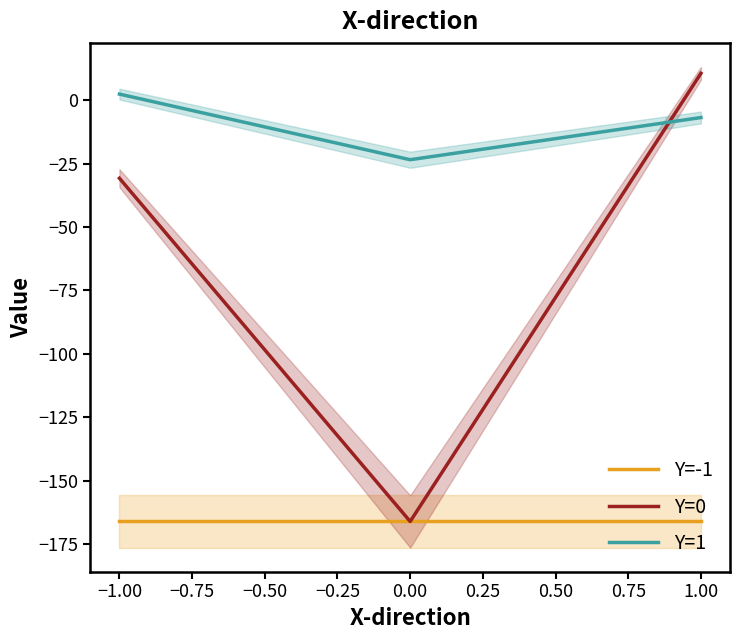

How many values in Y=1 are below zero?

2